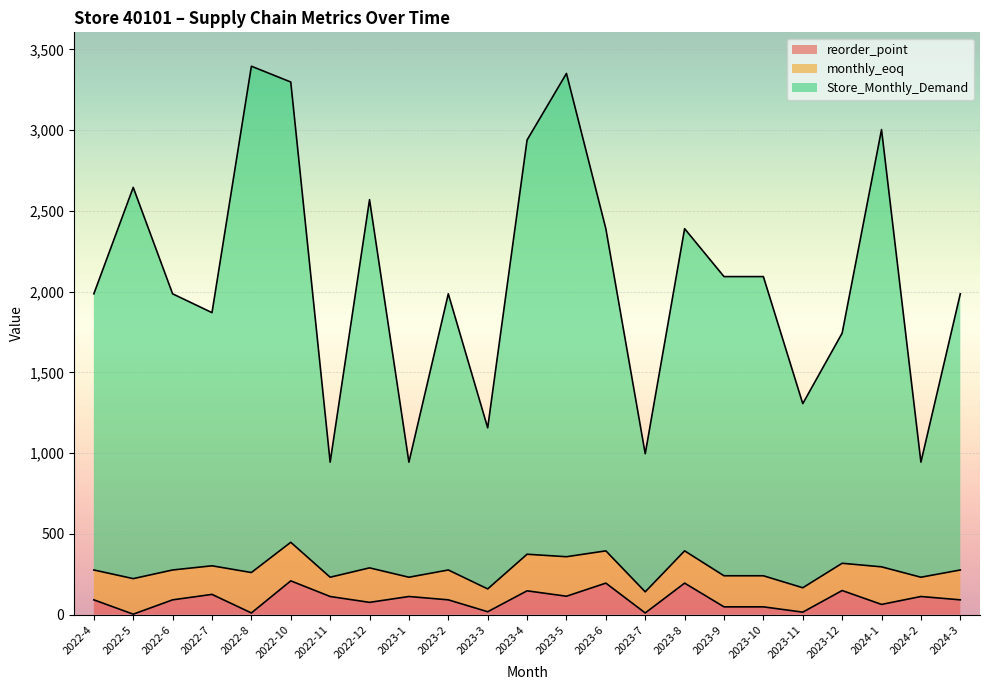

What is the spread (max minus min) of values at 2023-1?

831.9